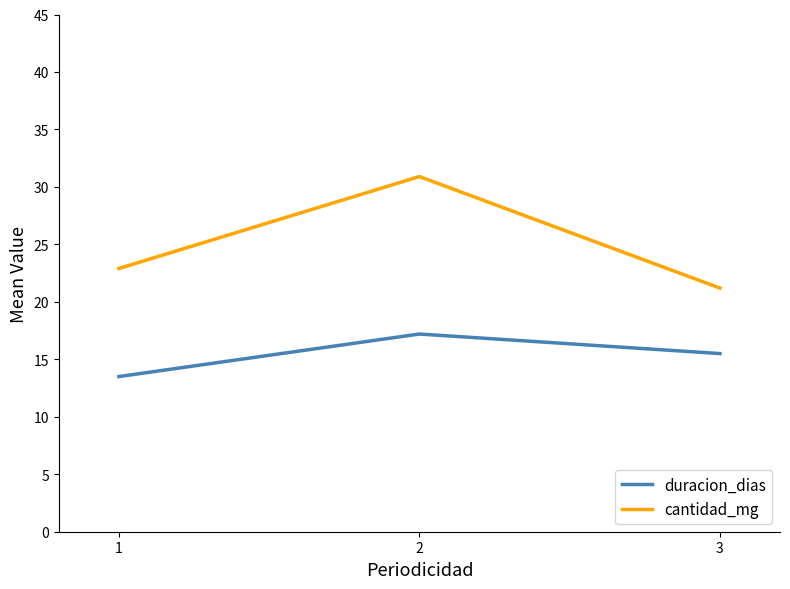

Where is cantidad_mg nearest to the value 26?

1